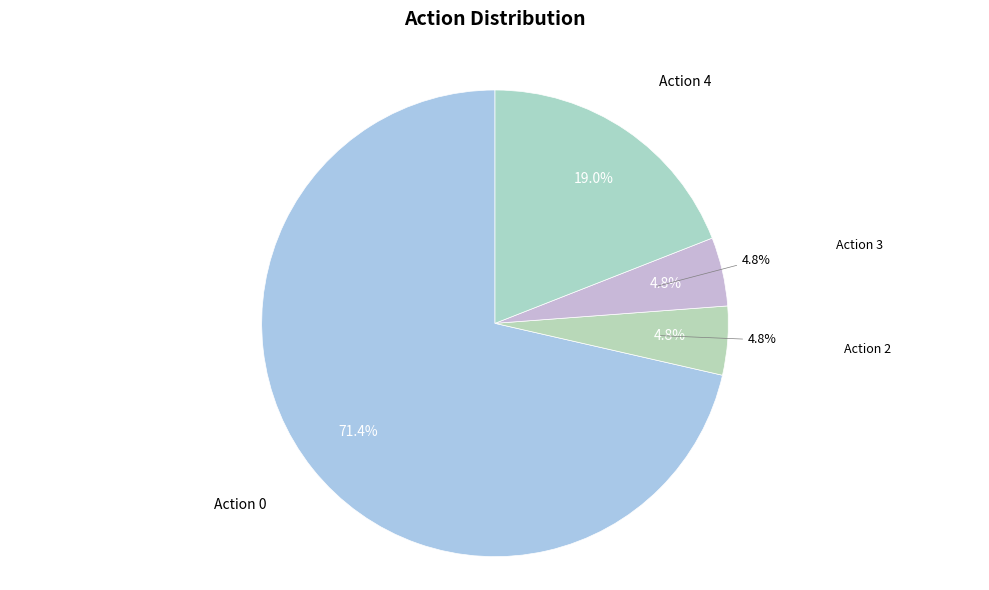

Count the number of slices in the pie.

4